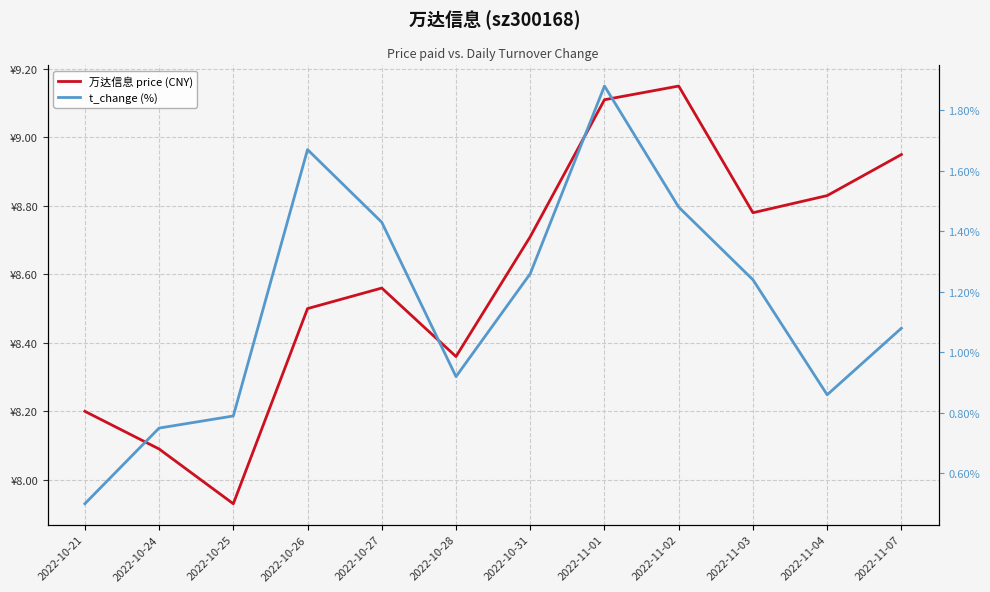

Which series has the widest spread of values?

t_change (%)